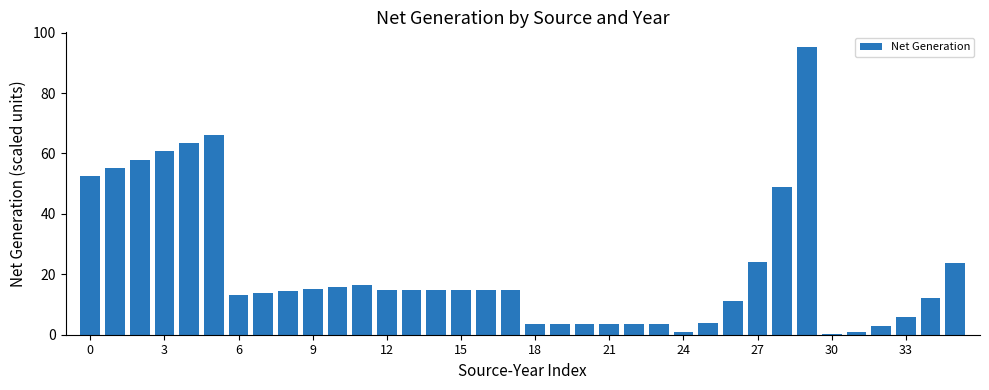

How many categories are shown in the chart?

36